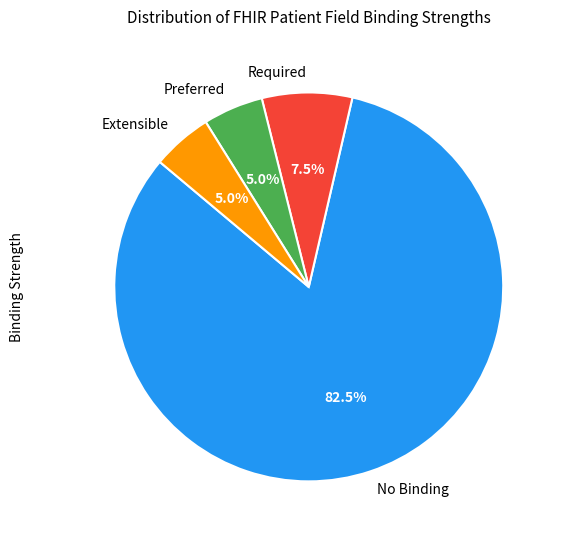

What is the largest slice in the pie chart?

No Binding